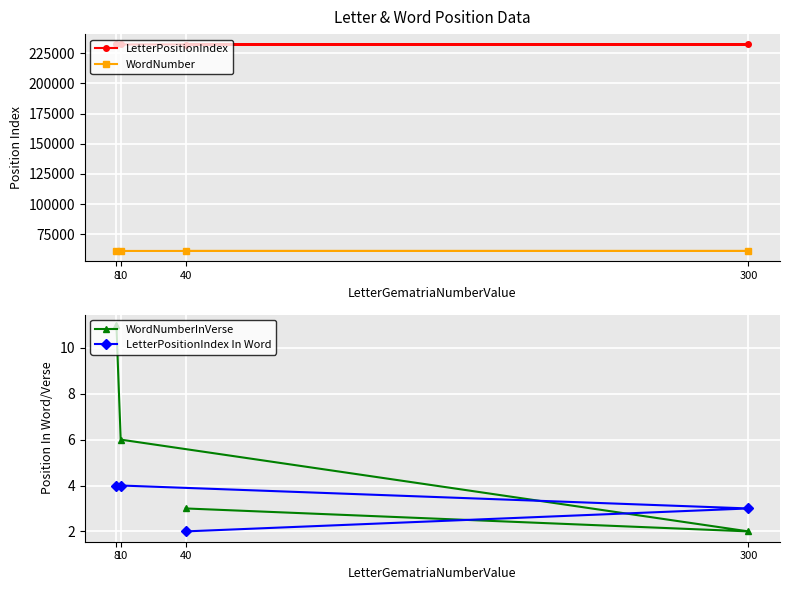

True or false: LetterPositionIndex has more than 0 points higher than both neighbors.

False